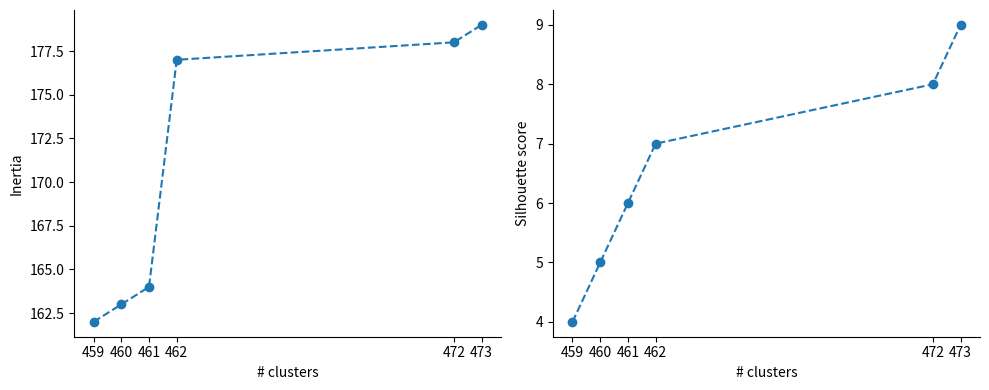

Between 472 and 460, which is larger?

472